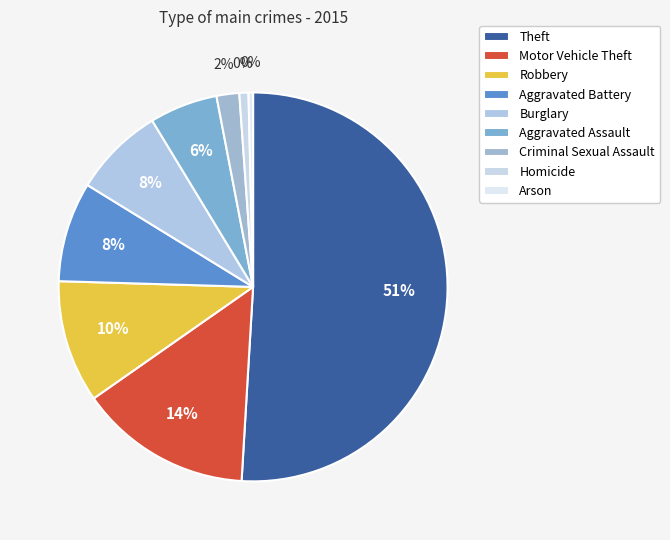

Rank the categories by value from lowest to highest.

Arson, Homicide, Criminal Sexual Assault, Aggravated Assault, Burglary, Aggravated Battery, Robbery, Motor Vehicle Theft, Theft